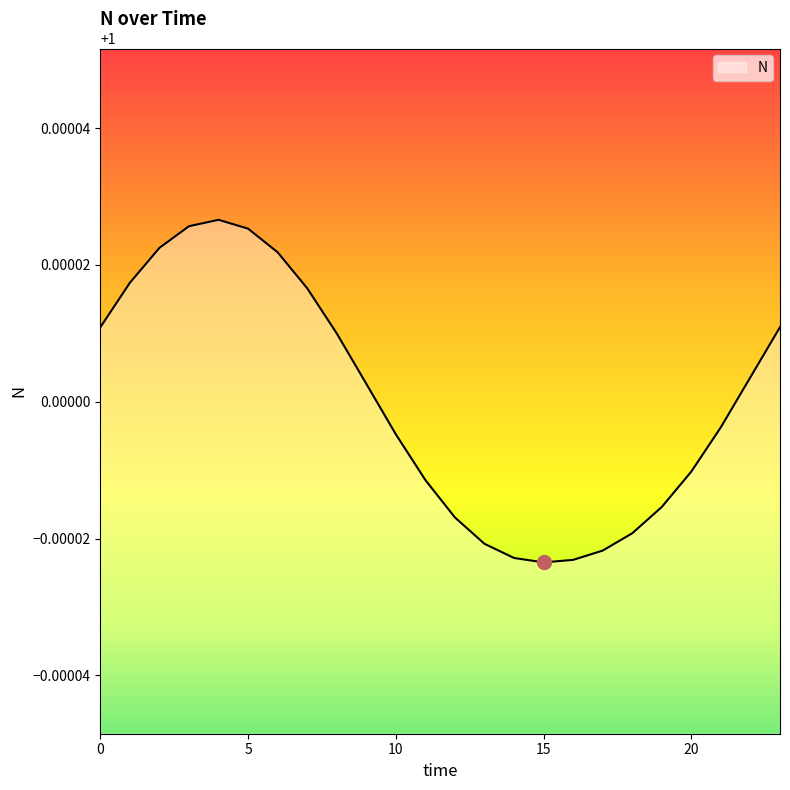

At which category does the data reach its first local peak?

4